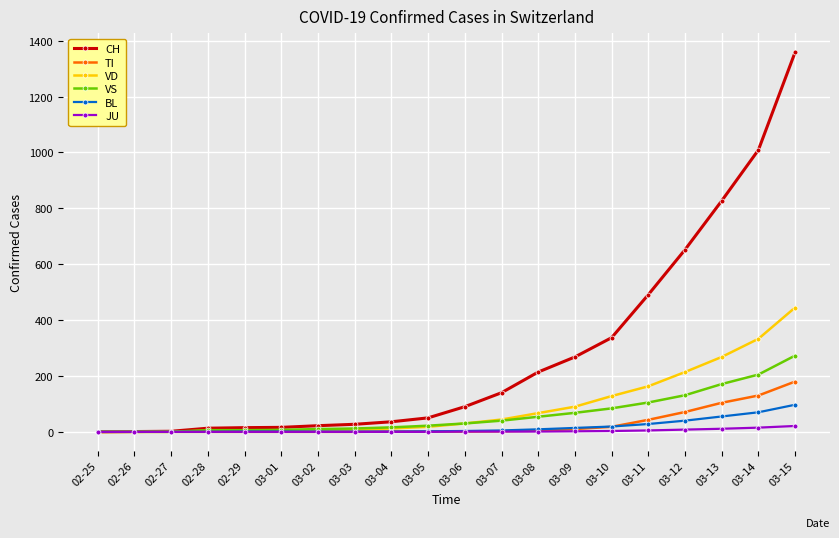

List the series in order of their peak value, lowest first.

JU, BL, TI, VS, VD, CH